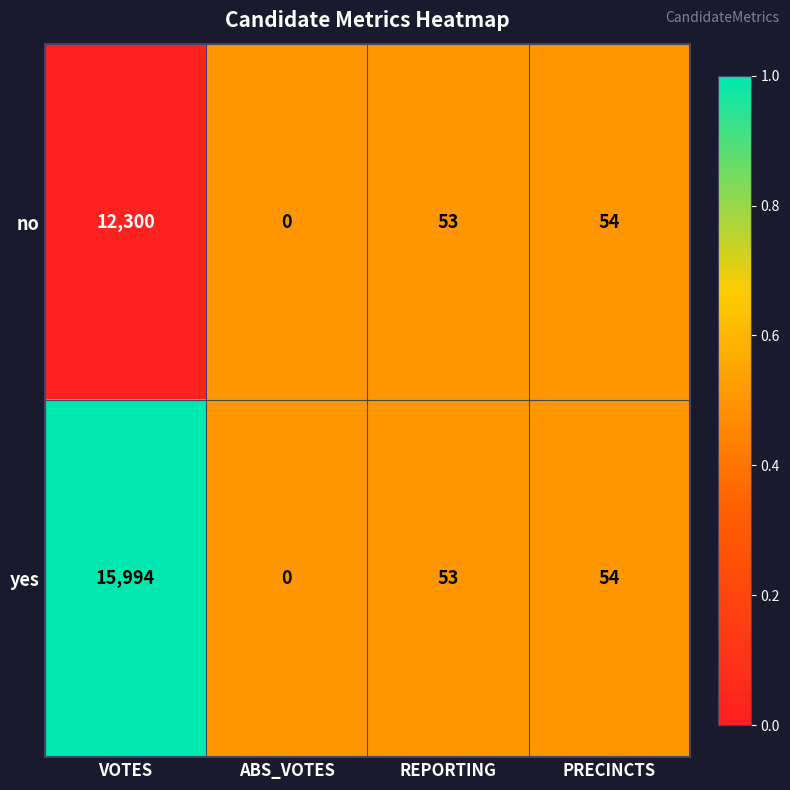

Reading left to right, what are all the values shown in this chart?

no: 12300	0	53	54
yes: 15994	0	53	54